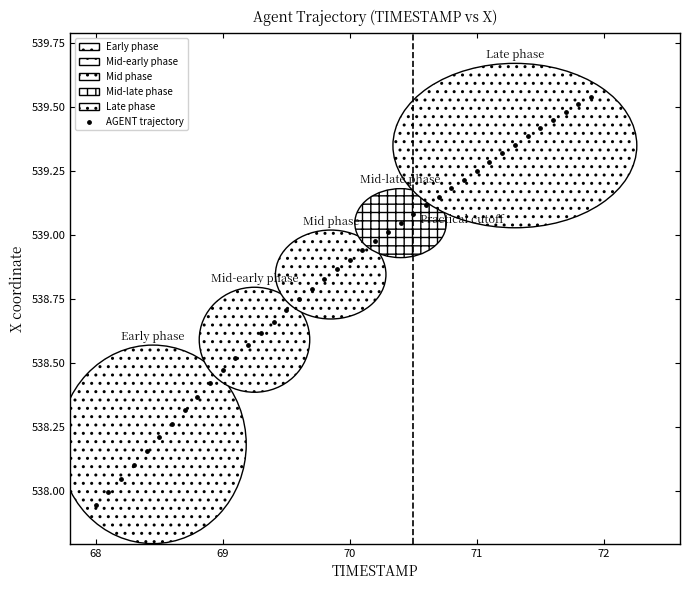

What is the range of Y values (max minus min)?

1.6